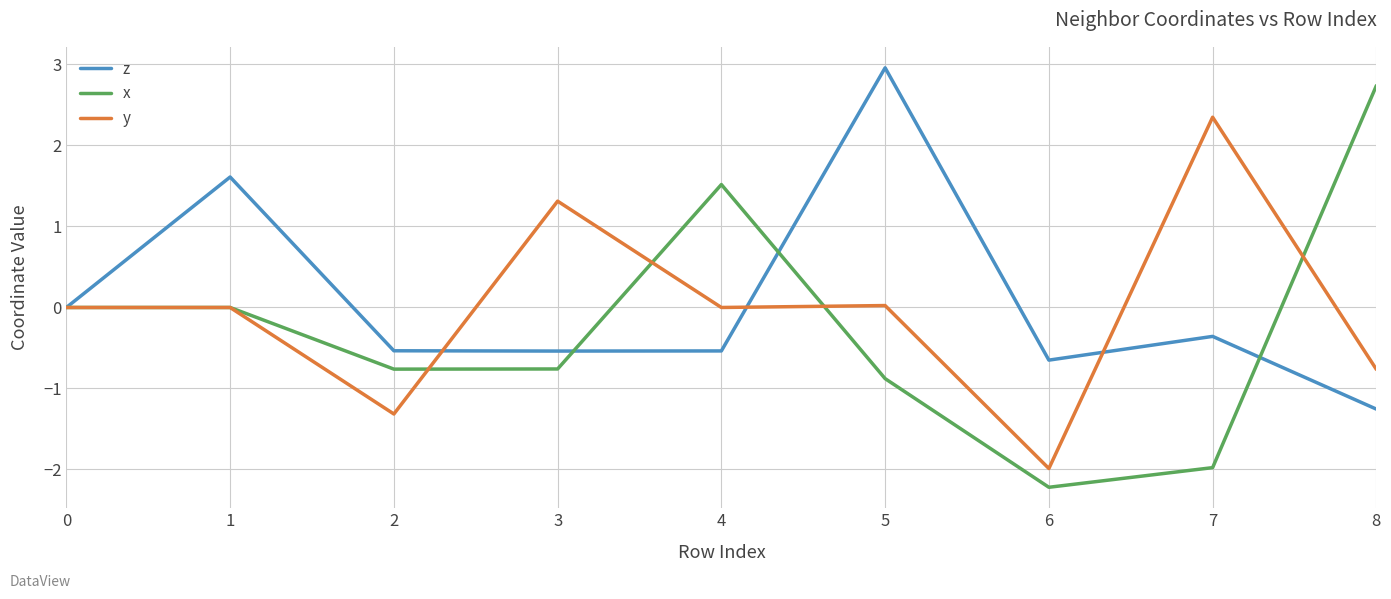

What is the spread (max minus min) of values at 8?

4.0